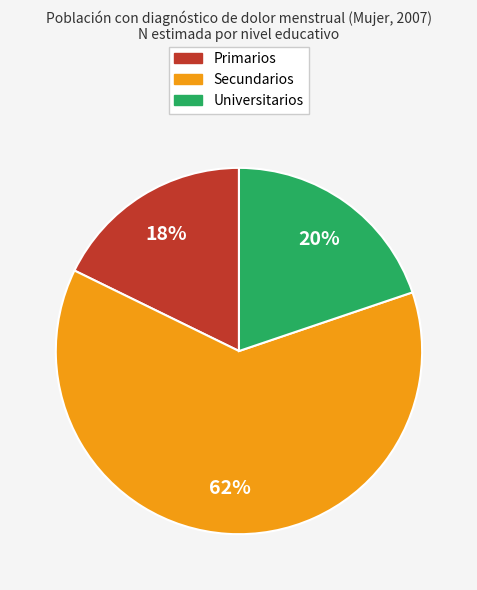

The Secundarios slice represents 62% of the pie. True or false?

True